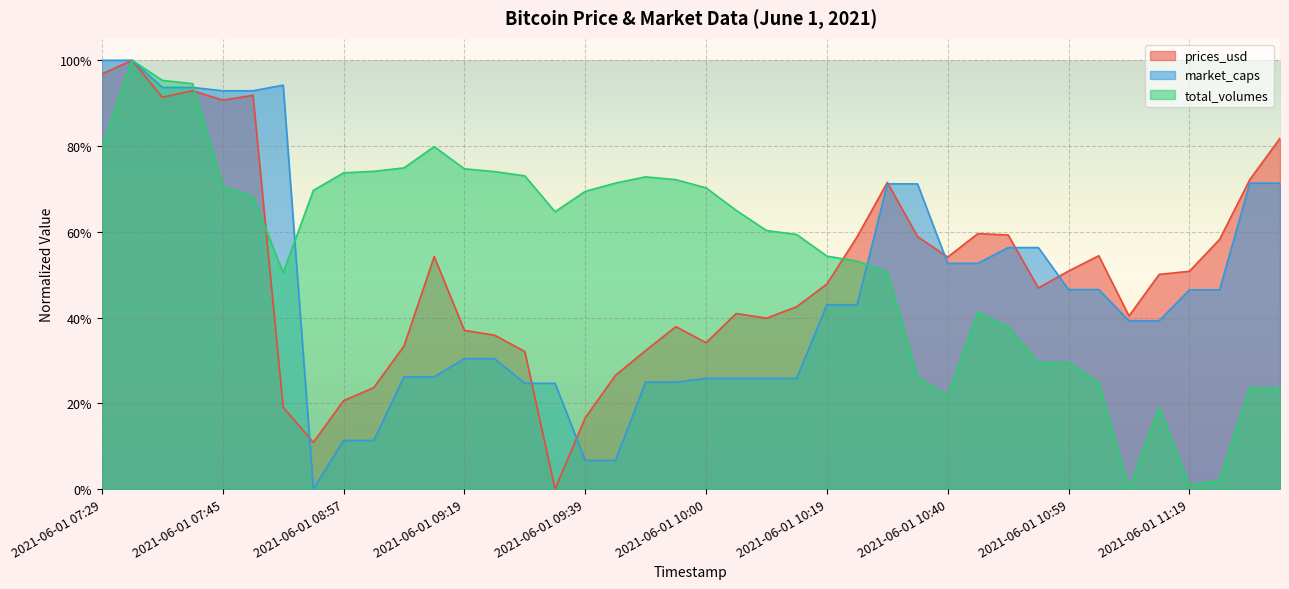

What is the average value of the total_volumes series?

0.5